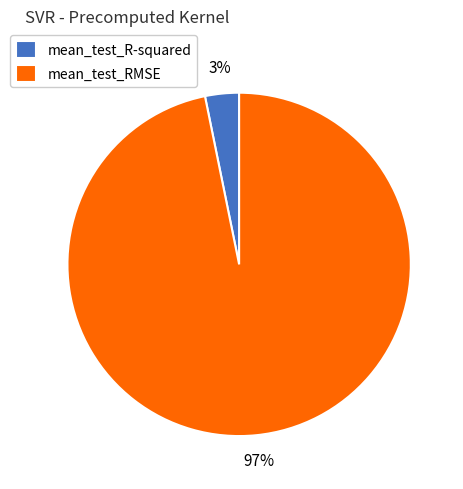

Which slice represents more than half of the pie?

mean_test_RMSE